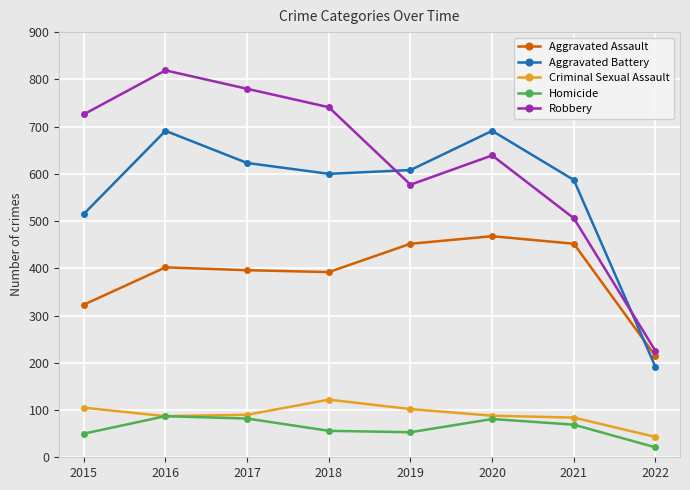

What are all the series names shown in the legend?

Aggravated Assault, Aggravated Battery, Criminal Sexual Assault, Homicide, Robbery